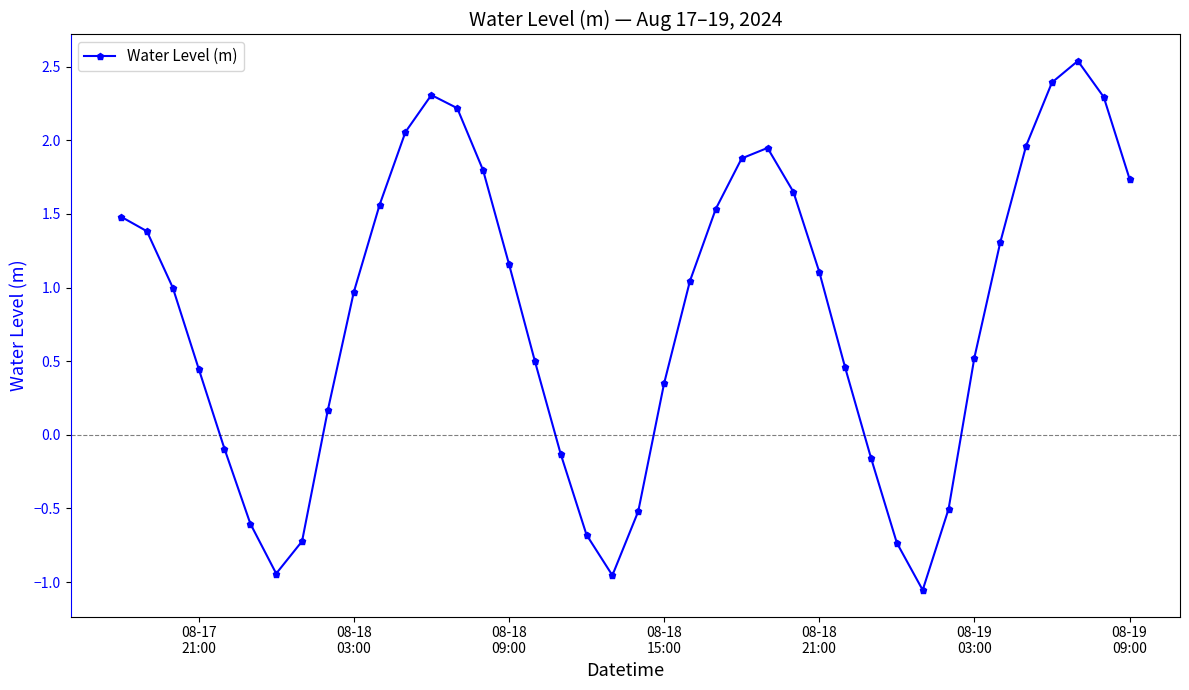

What is the difference between the second highest and minimum values?

3.4